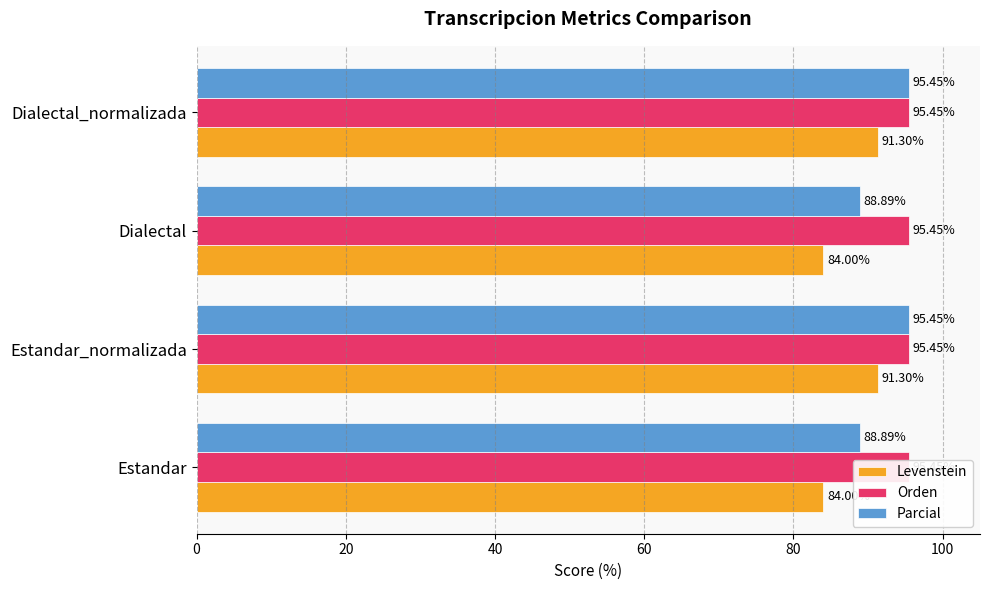

What is the sum of all Orden values?

1.0